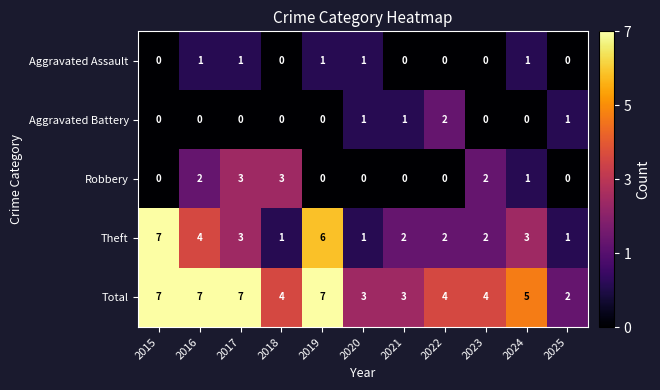

Count the number of data series in this chart.

5